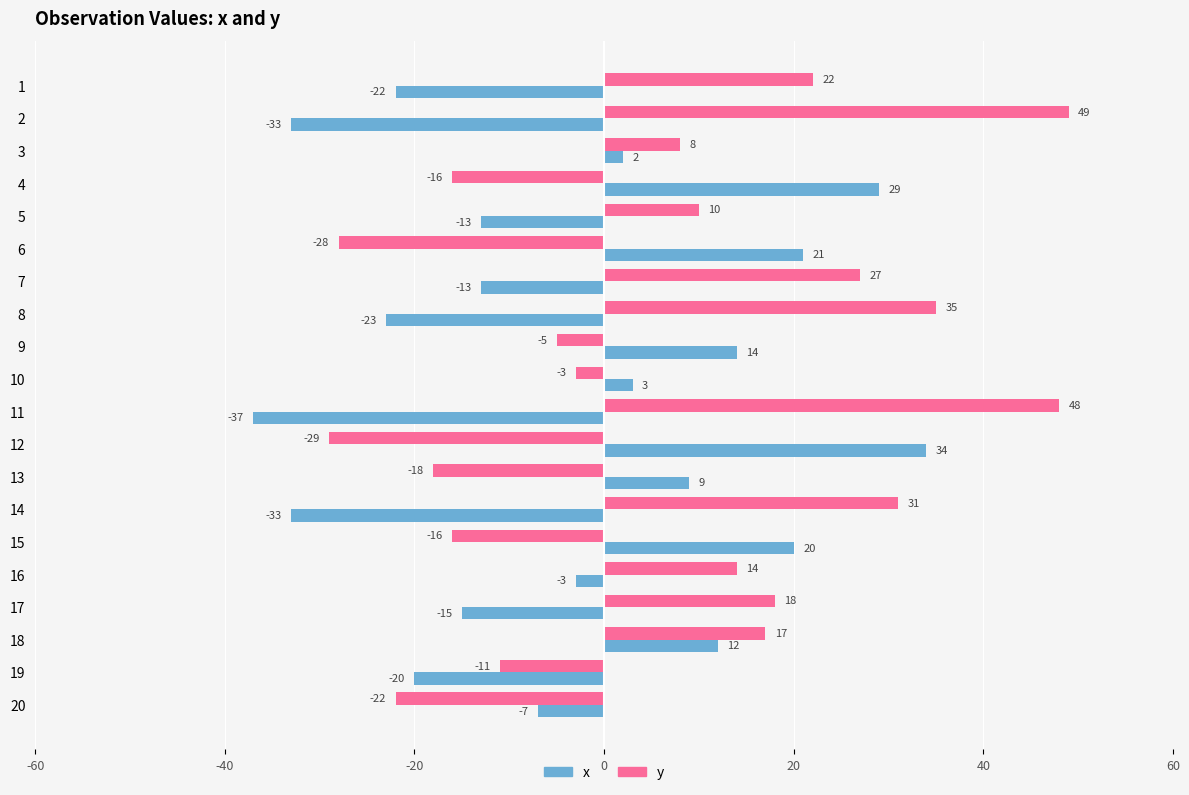

At 13, list the series in order from smallest to largest.

y, x